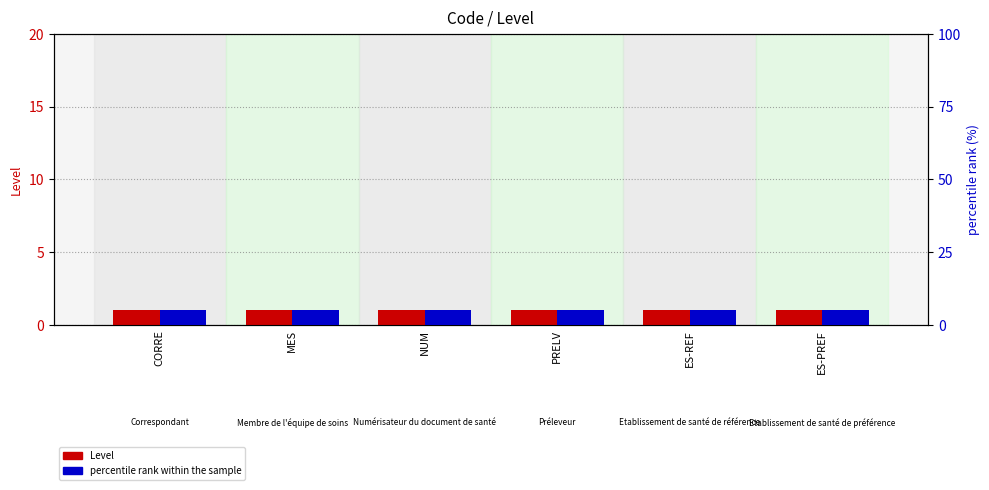

Reading left to right, extract all data points from this chart.

Level: CORRE=1	MES=1	NUM=1	PRELV=1	ES-REF=1	ES-PREF=1
percentile rank within the sample: CORRE=5	MES=5	NUM=5	PRELV=5	ES-REF=5	ES-PREF=5